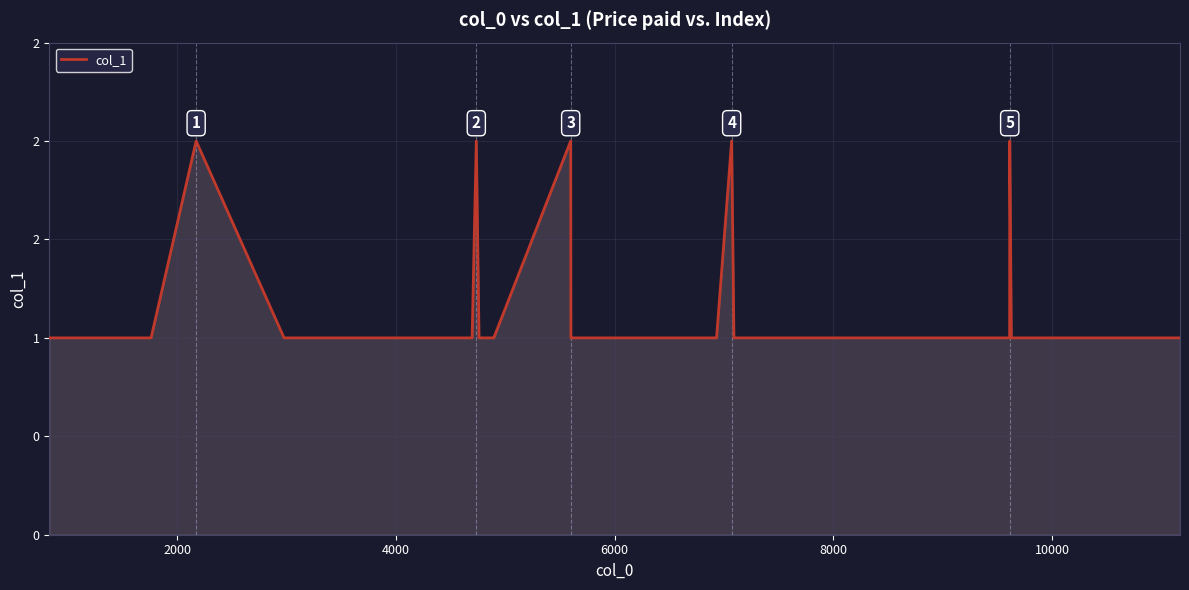

Does the chart have visible grid lines?

Yes